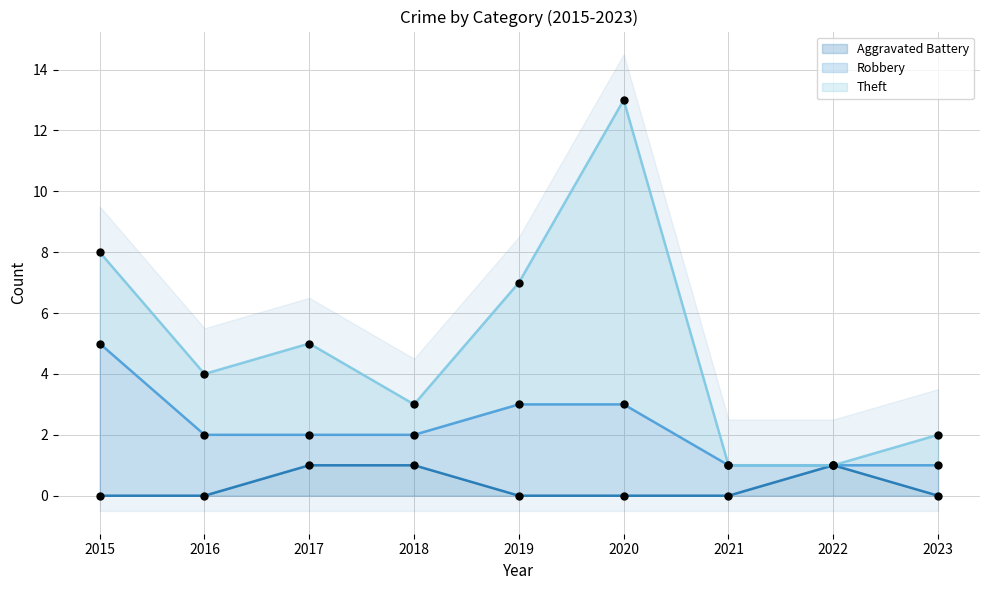

What are all the series names shown in the legend?

Aggravated Battery, Robbery, Theft